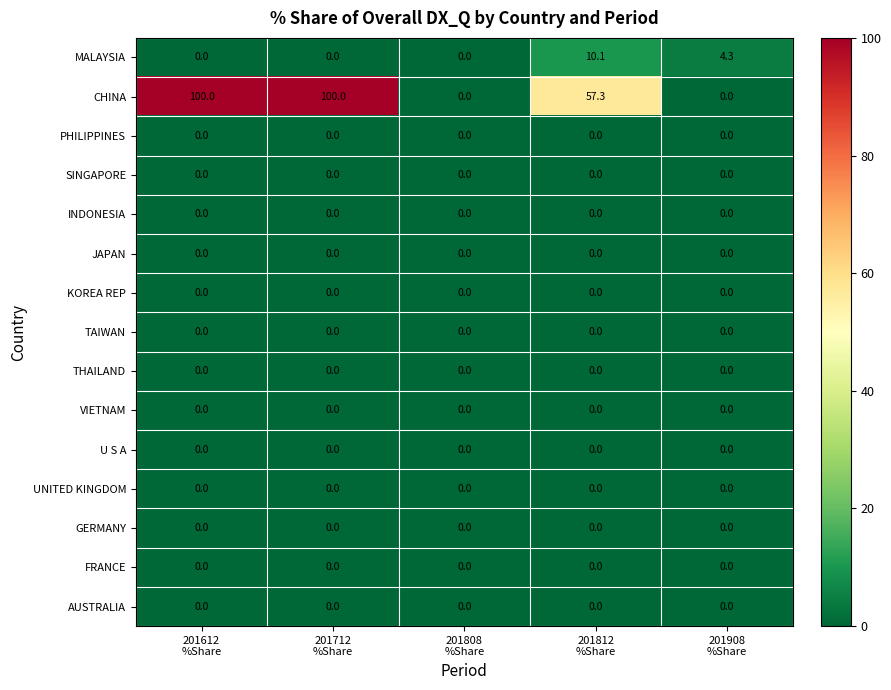

What is the maximum value shown in the chart?

100.0